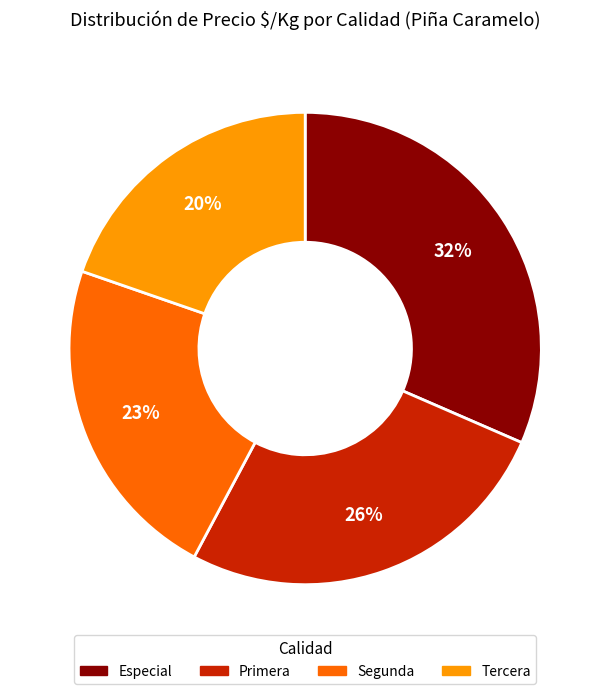

Between Primera and Segunda, which is larger?

Primera